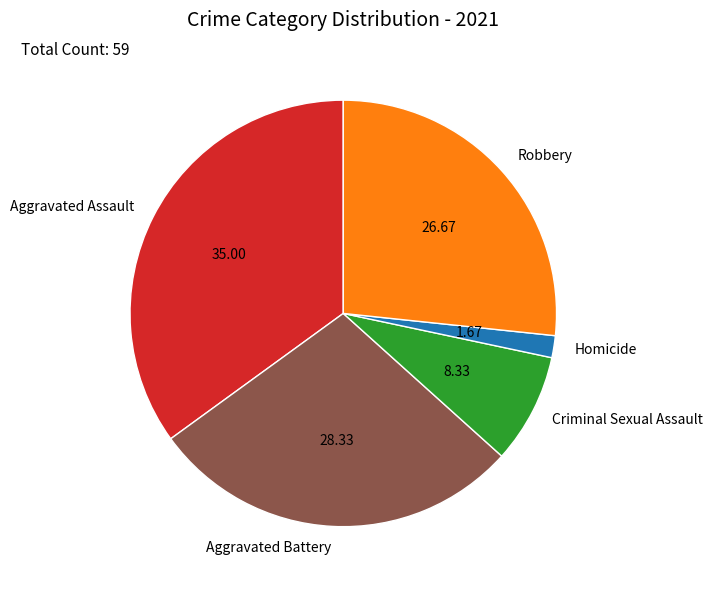

Count the number of slices in the pie.

5